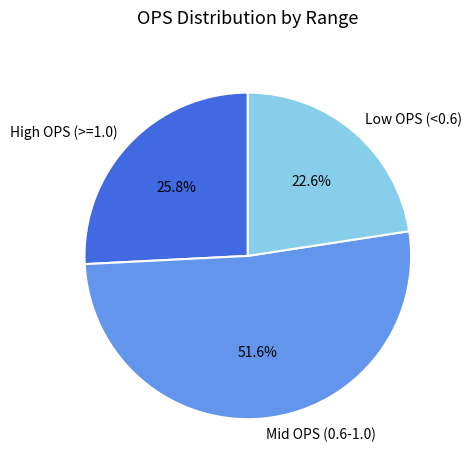

What portion of the pie excludes Mid OPS (0.6-1.0)?

48.4%